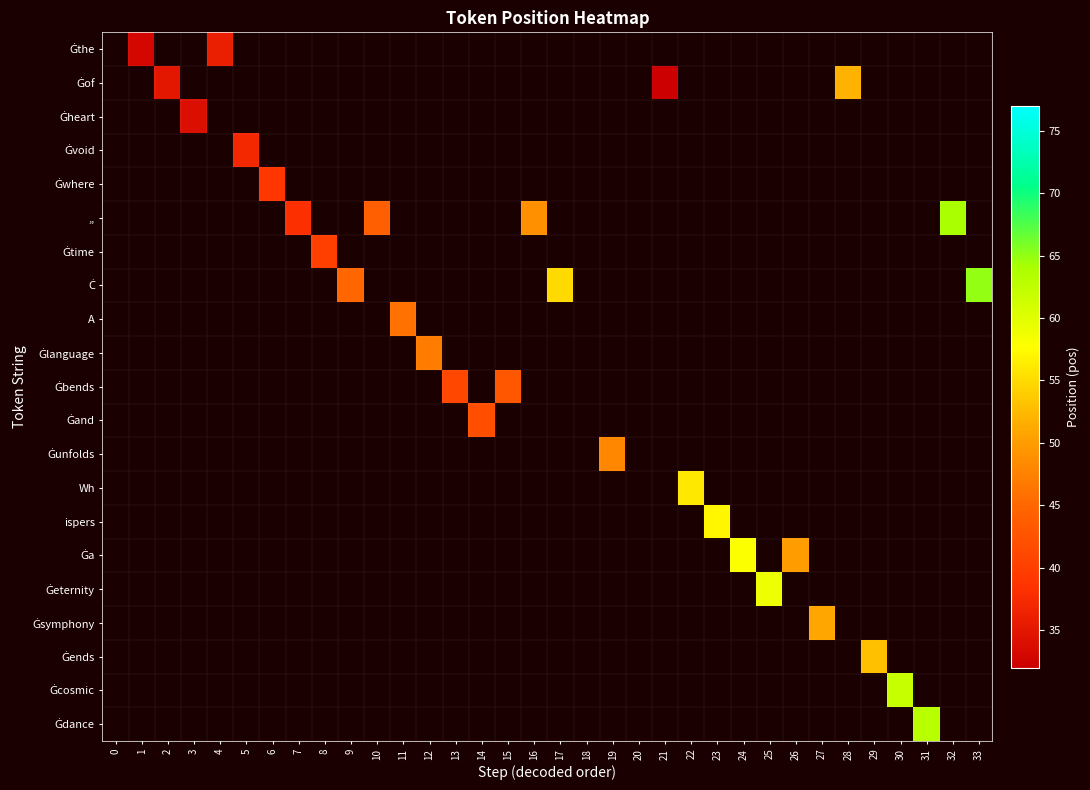

How many positive values does the Ġvoid series have?

1